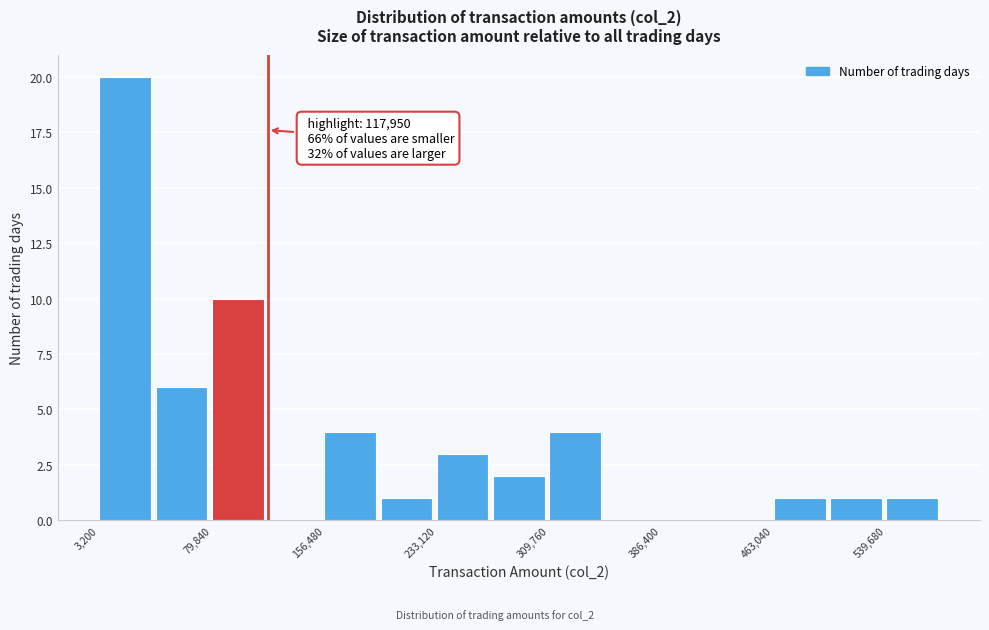

Around what value on the x-axis is the tallest bar? Give the approximate position of its centre, as read against the axis.

20000